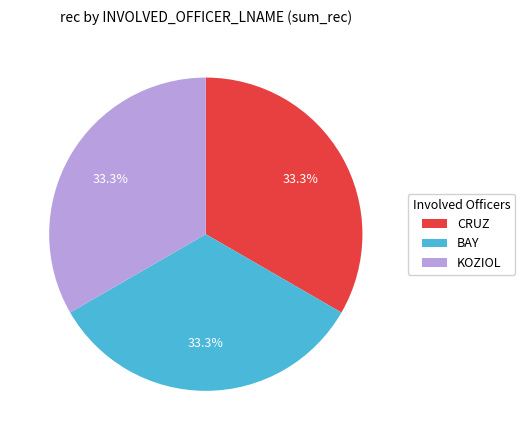

Do CRUZ and KOZIOL together represent more than half of the pie?

Yes